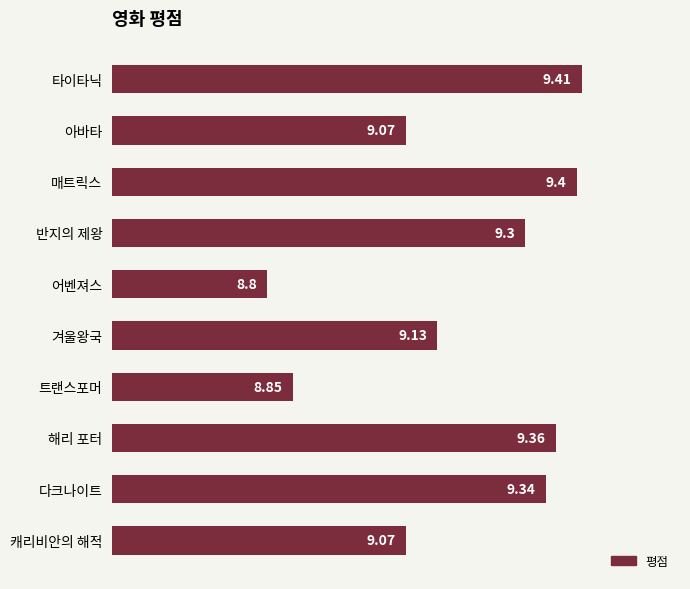

Which has a higher value, 아바타 or 타이타닉?

타이타닉